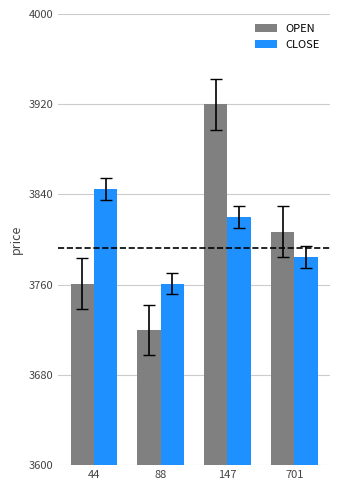

Which series has the widest spread of values?

OPEN